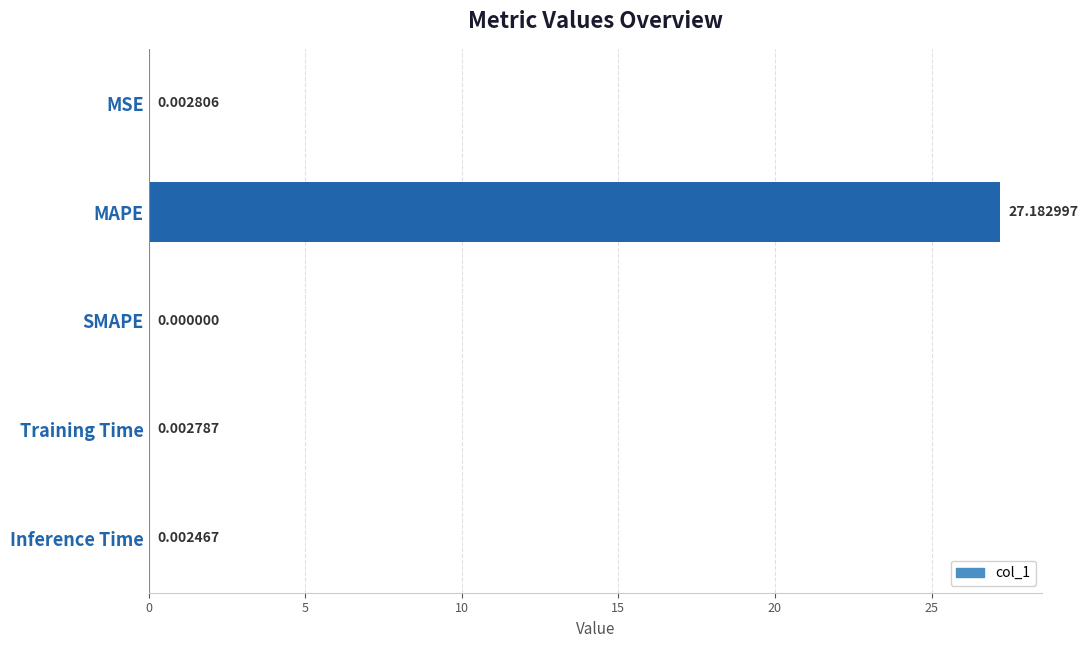

What is the change in value from MAPE to Inference Time?

-27.2